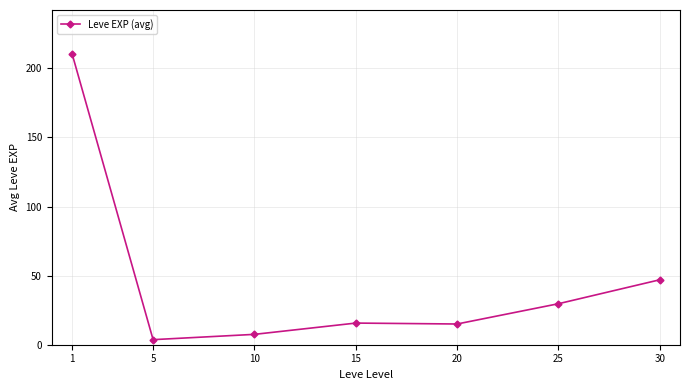

Where is the data nearest to the value 107?

30